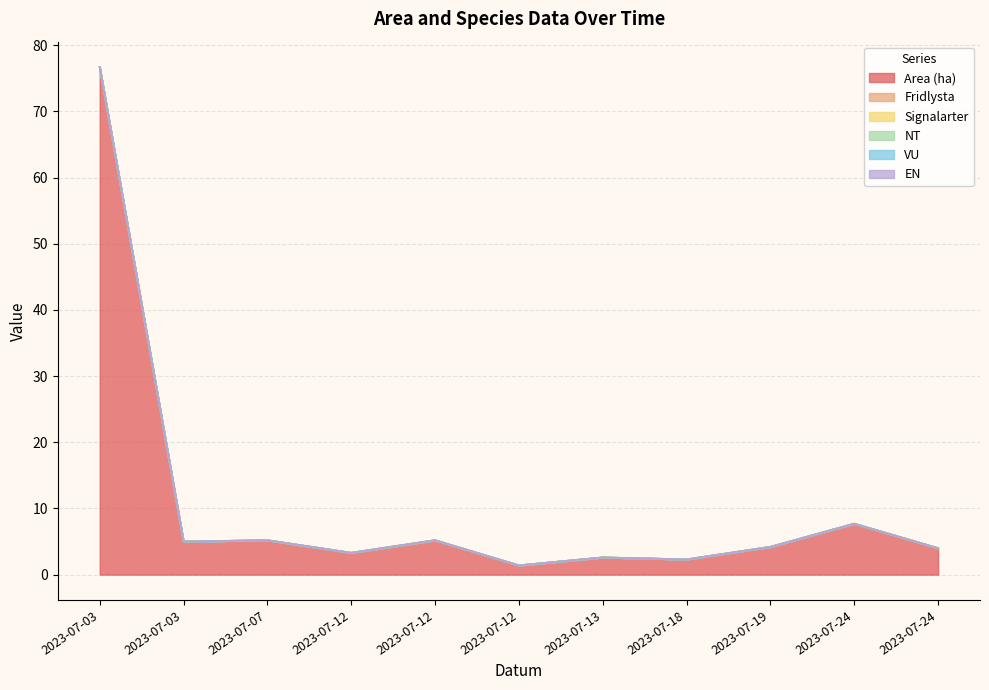

Reading left to right, list all the values displayed in this chart.

Area (ha): 2023-07-03=76.7	2023-07-03=5.0	2023-07-07=5.2	2023-07-12=3.3	2023-07-12=5.2	2023-07-12=1.4	2023-07-13=2.6	2023-07-18=2.3	2023-07-19=4.2	2023-07-24=7.7	2023-07-24=4.0
Fridlysta: 2023-07-03=0.0	2023-07-03=0.0	2023-07-07=0.0	2023-07-12=0.0	2023-07-12=0.0	2023-07-12=0.0	2023-07-13=0.0	2023-07-18=0.0	2023-07-19=0.0	2023-07-24=0.0	2023-07-24=0.0
Signalarter: 2023-07-03=0.0	2023-07-03=0.0	2023-07-07=0.0	2023-07-12=0.0	2023-07-12=0.0	2023-07-12=0.0	2023-07-13=0.0	2023-07-18=0.0	2023-07-19=0.0	2023-07-24=0.0	2023-07-24=0.0
NT: 2023-07-03=0.0	2023-07-03=0.0	2023-07-07=0.0	2023-07-12=0.0	2023-07-12=0.0	2023-07-12=0.0	2023-07-13=0.0	2023-07-18=0.0	2023-07-19=0.0	2023-07-24=0.0	2023-07-24=0.0
VU: 2023-07-03=0.0	2023-07-03=0.0	2023-07-07=0.0	2023-07-12=0.0	2023-07-12=0.0	2023-07-12=0.0	2023-07-13=0.0	2023-07-18=0.0	2023-07-19=0.0	2023-07-24=0.0	2023-07-24=0.0
EN: 2023-07-03=0.0	2023-07-03=0.0	2023-07-07=0.0	2023-07-12=0.0	2023-07-12=0.0	2023-07-12=0.0	2023-07-13=0.0	2023-07-18=0.0	2023-07-19=0.0	2023-07-24=0.0	2023-07-24=0.0